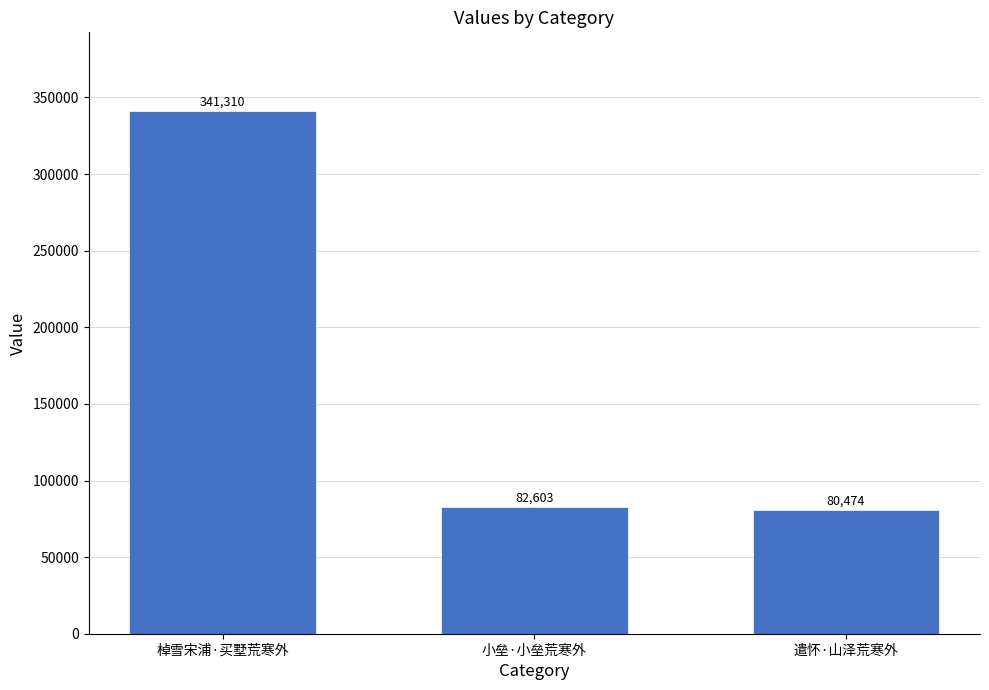

What is the sum of all values?

504387